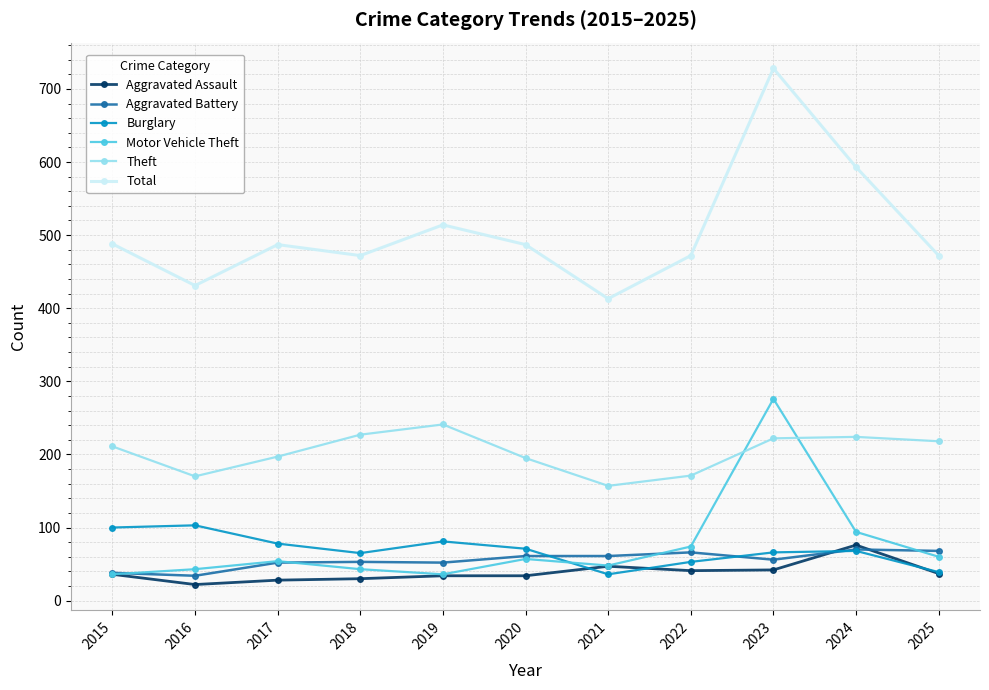

At which category is the sum across all series the highest?

2023